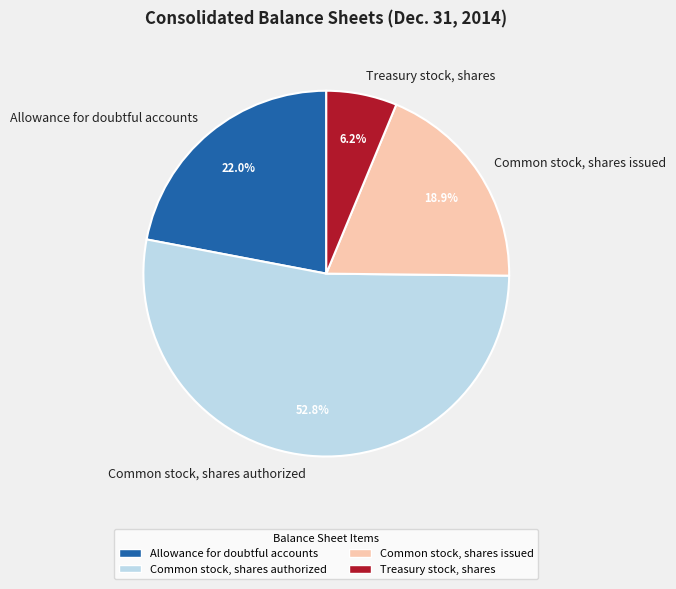

Does any single category account for the majority?

Yes